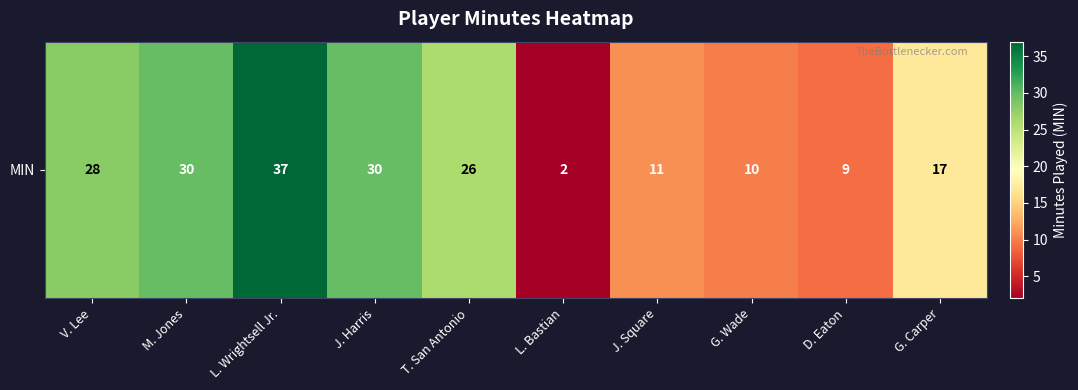

Which has a higher value, L. Bastian or L. Wrightsell Jr.?

L. Wrightsell Jr.